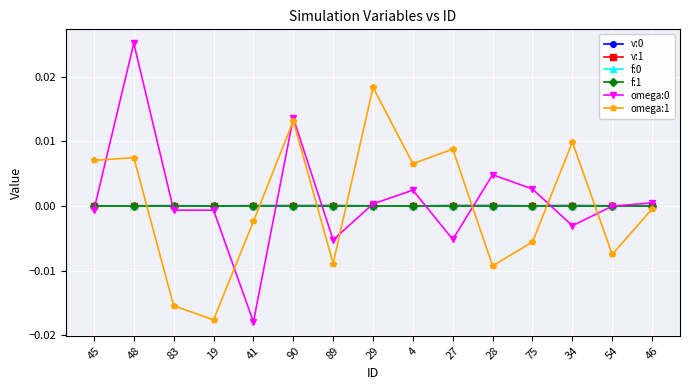

How many categories are shown in the chart?

15